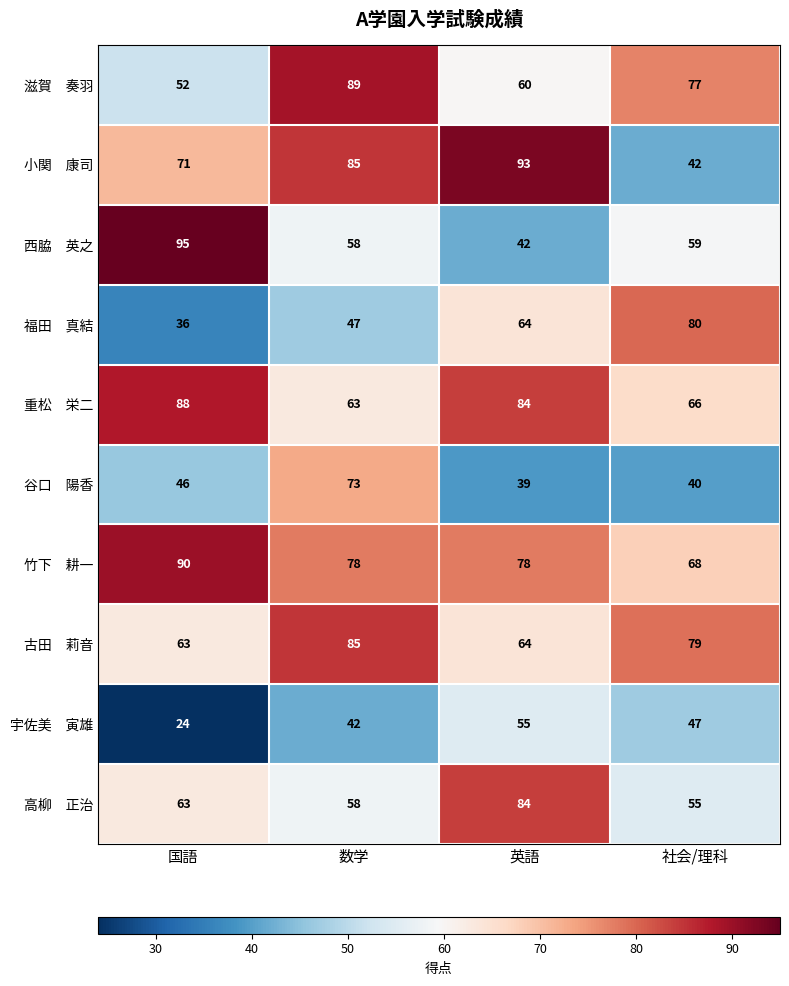

At how many categories does at least one series exceed 35?

4